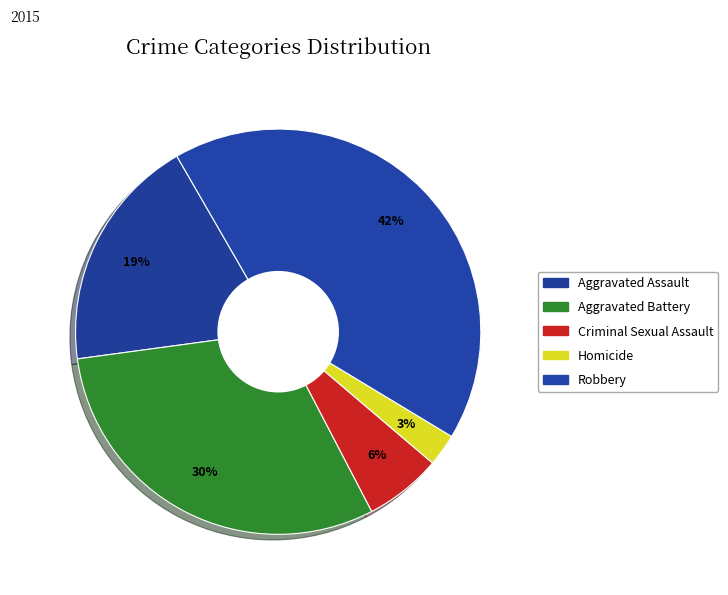

What percentage is NOT represented by Aggravated Assault?

81.2%